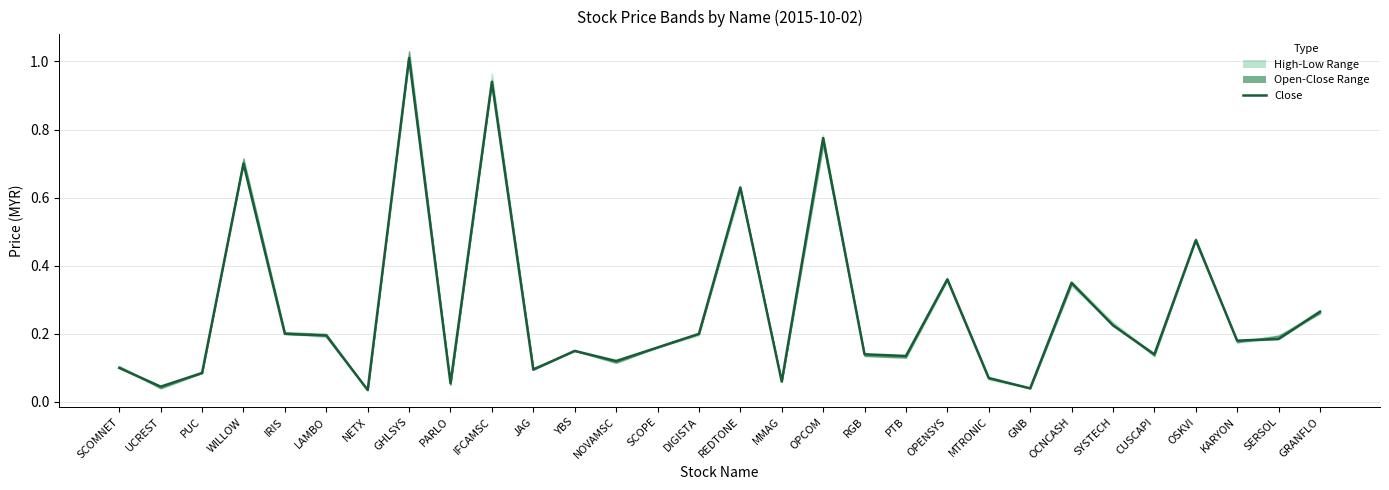

Reading left to right, extract all data points from this chart.

0.1	0.0	0.1	0.7	0.2	0.2	0.0	1.0	0.1	0.9	0.1	0.1	0.1	0.2	0.2	0.6	0.1	0.8	0.1	0.1	0.4	0.1	0.0	0.3	0.2	0.1	0.5	0.2	0.2	0.3